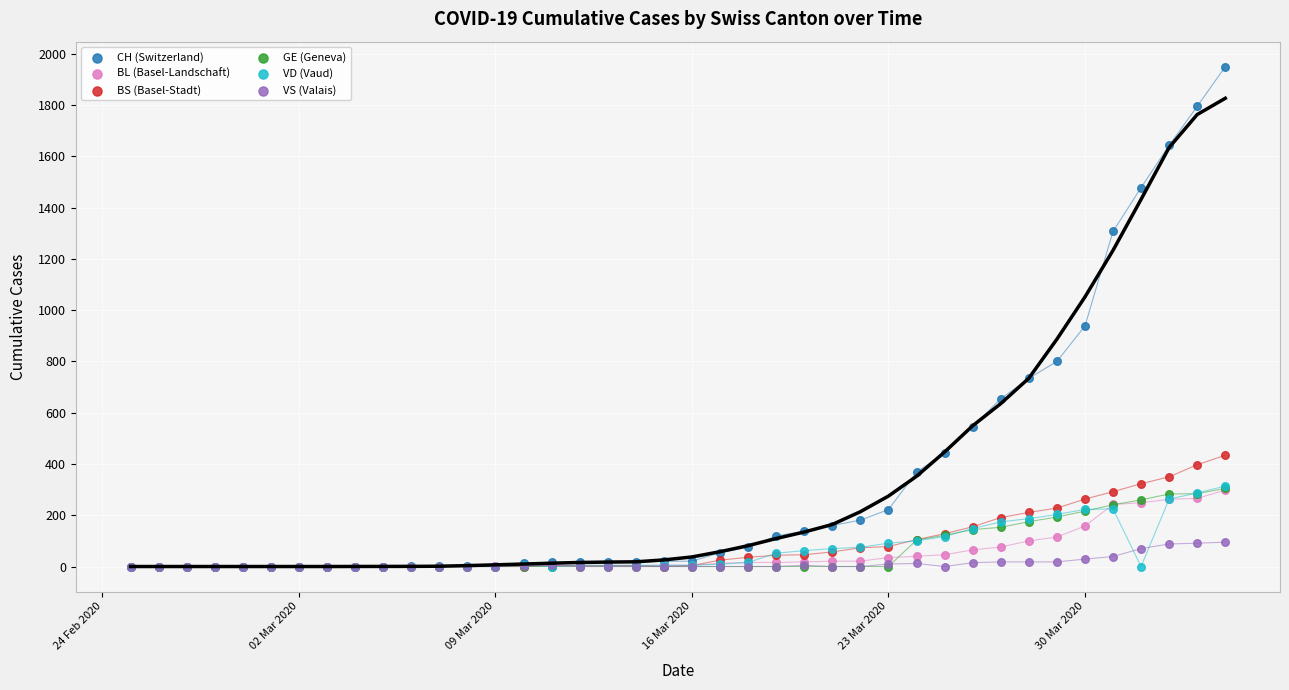

In the CH (Switzerland) series, what Y value is closest to 975?

938